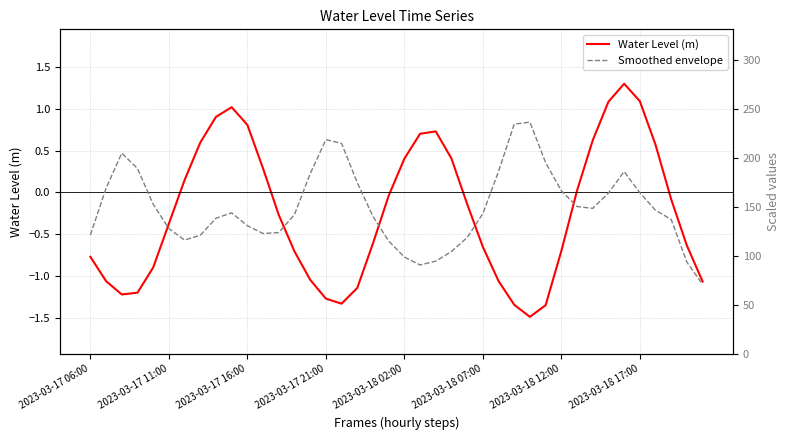

True or false: Water Level (m) has more than 0 interior local peaks.

True